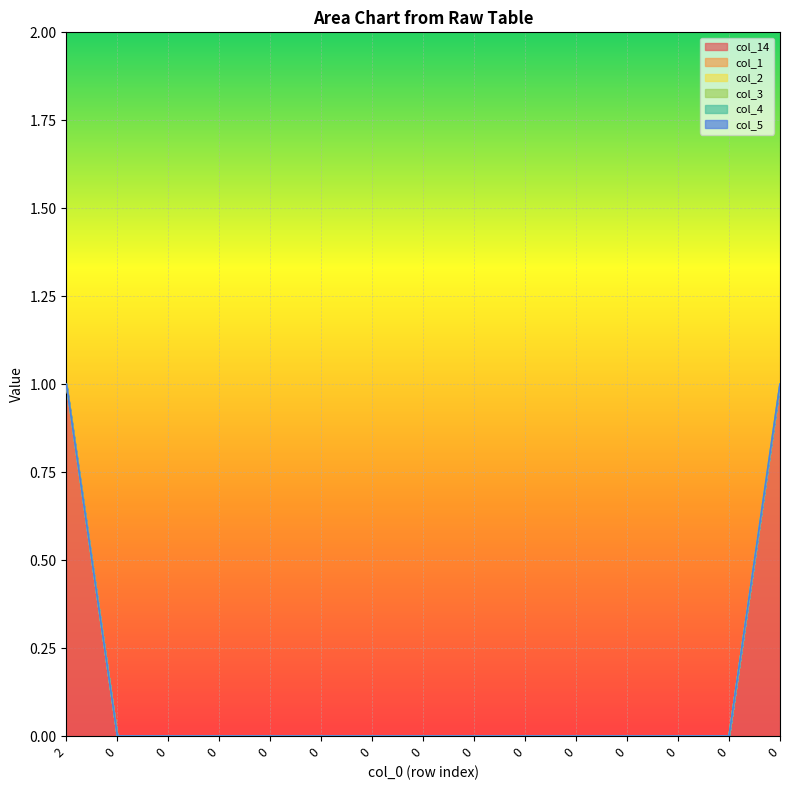

True or false: col_14 and col_5 intersect in this chart.

False